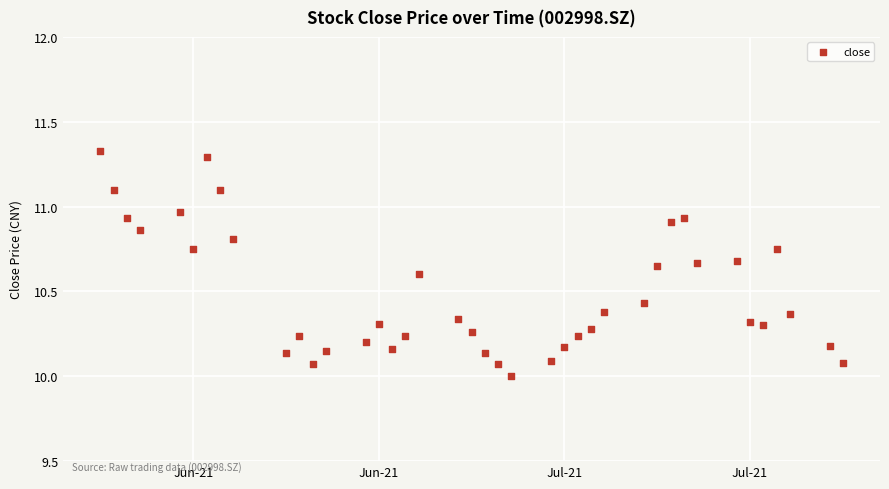

What is the range of X values (max minus min)?

56.0